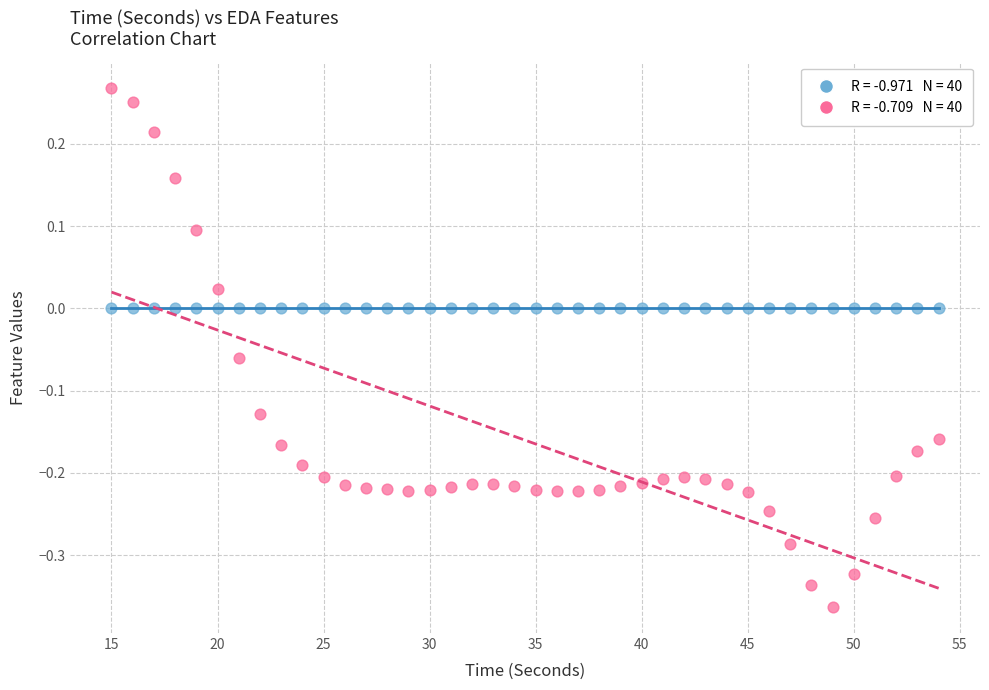

How many data points are displayed?

80